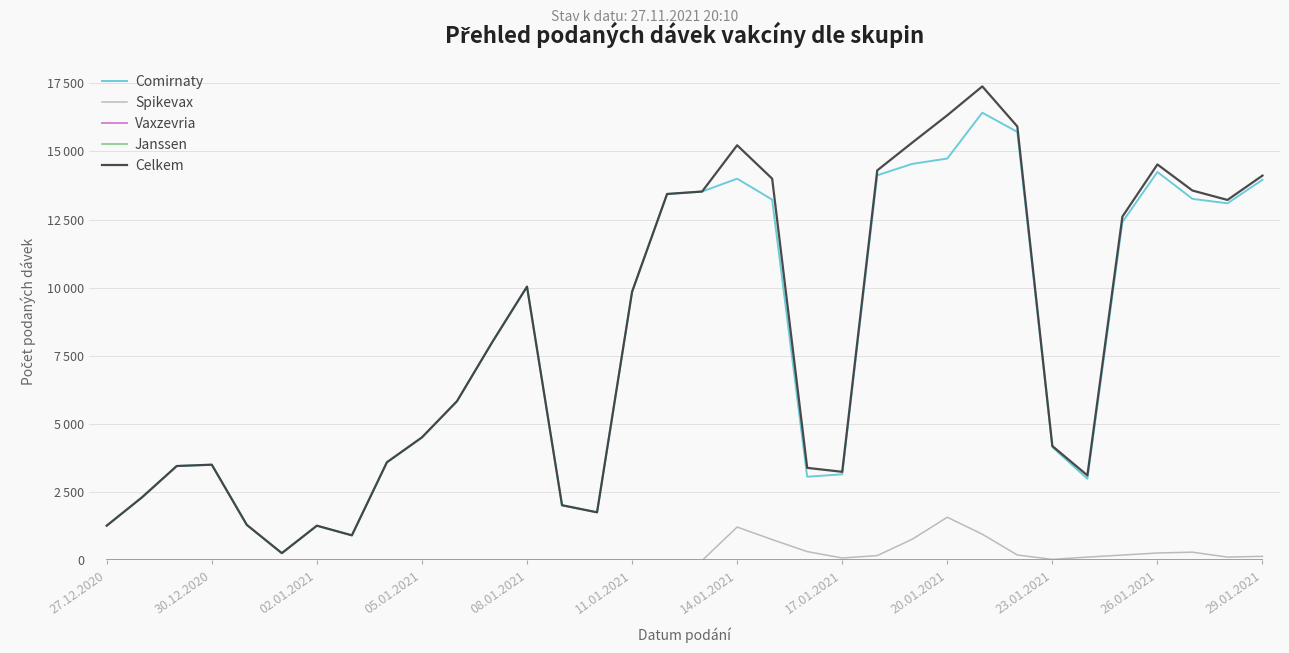

Does the chart have visible grid lines?

Yes